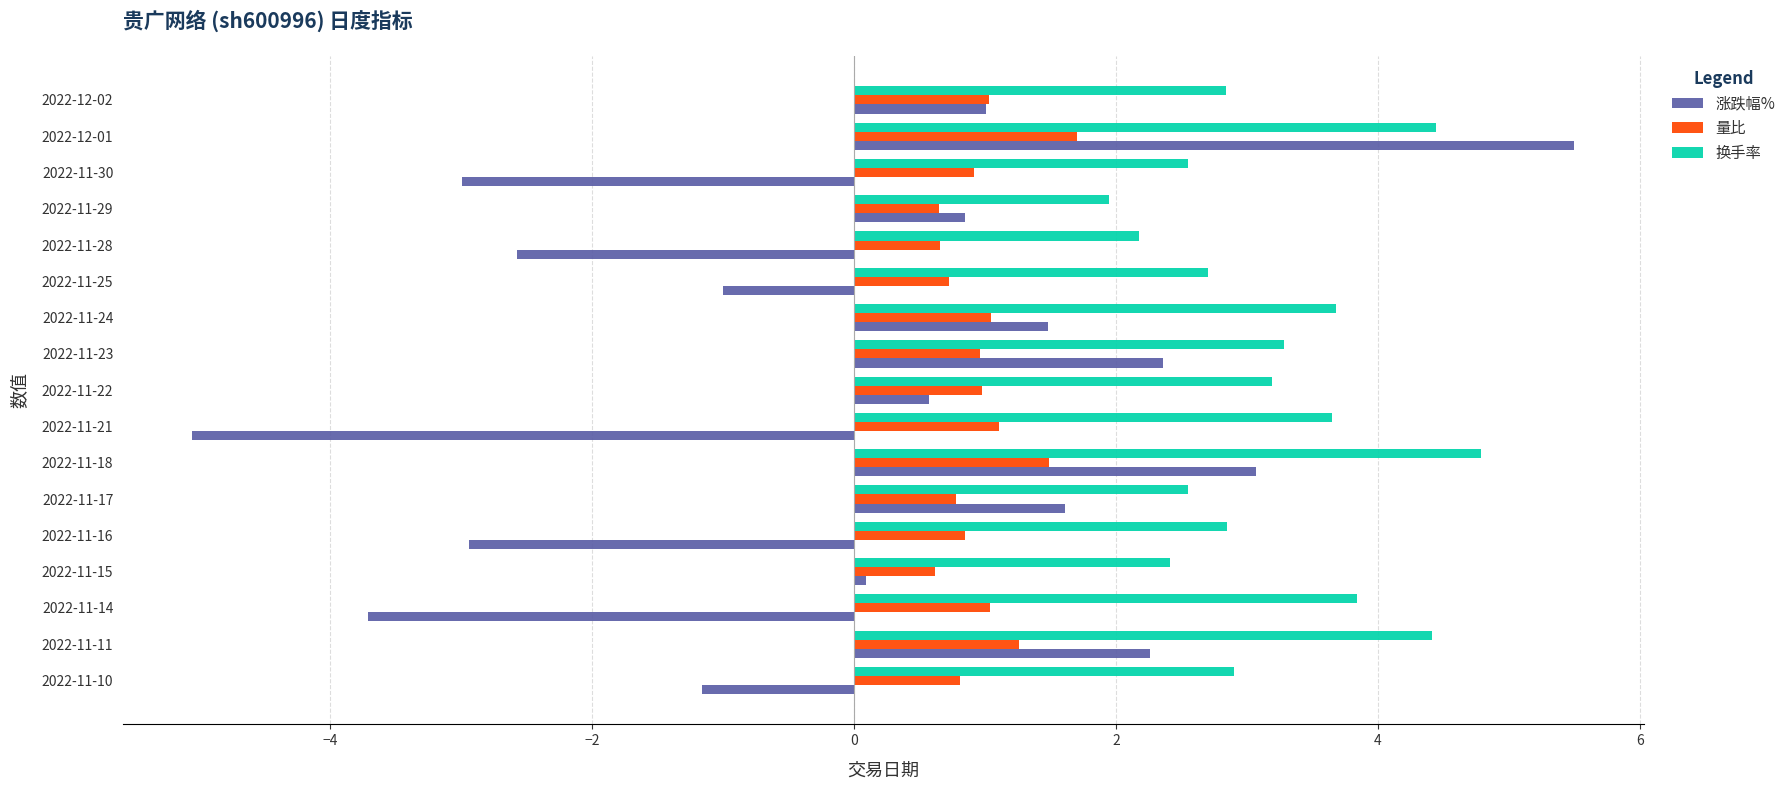

Count the number of categories in the chart.

17